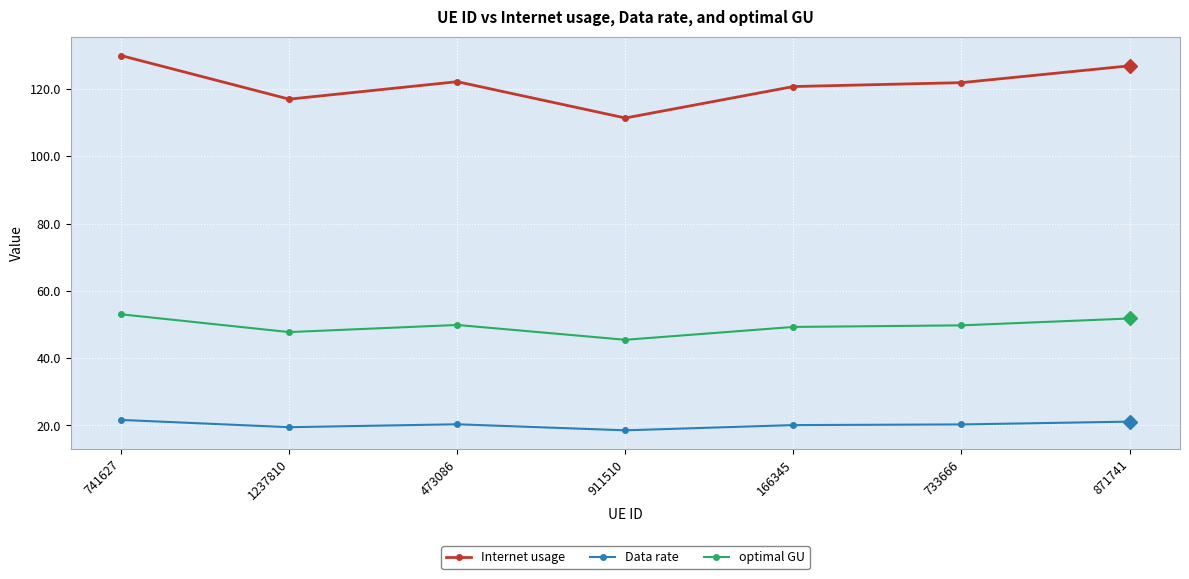

Read the optimal GU value at 741627.

53.0